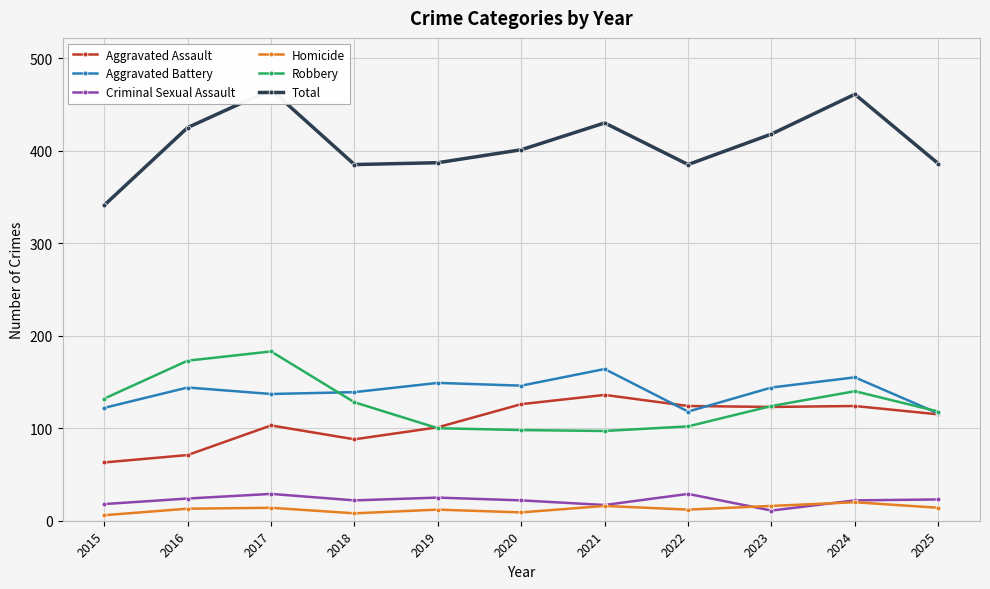

In Robbery, how many points are lower than both neighbors (excluding endpoints)?

1